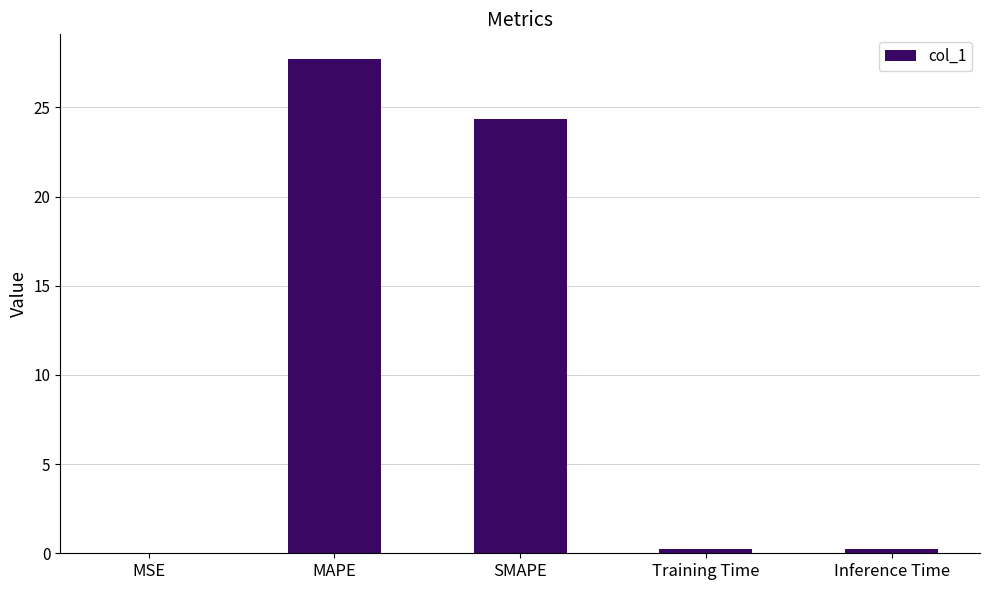

Which has a higher value, Inference Time or SMAPE?

SMAPE